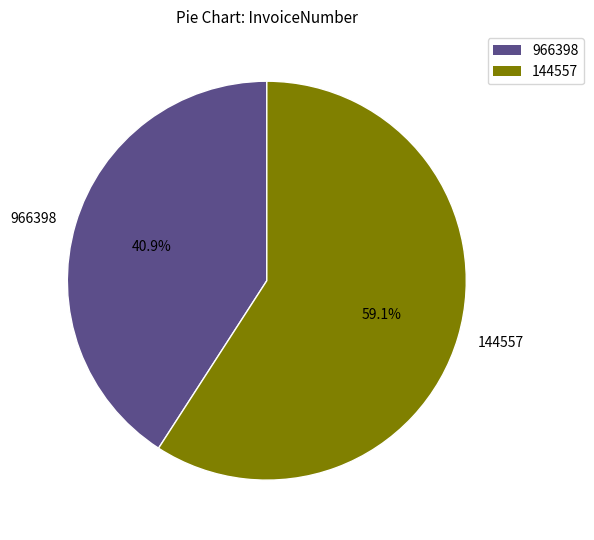

Which slice is the largest?

144557